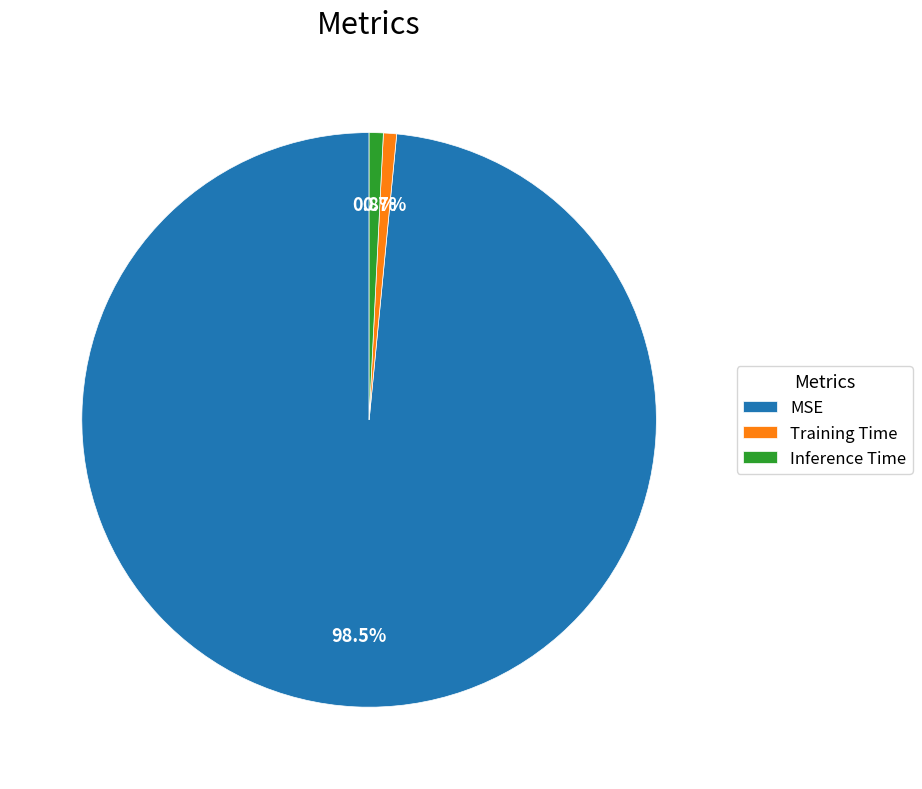

How many segments does this pie chart have?

3